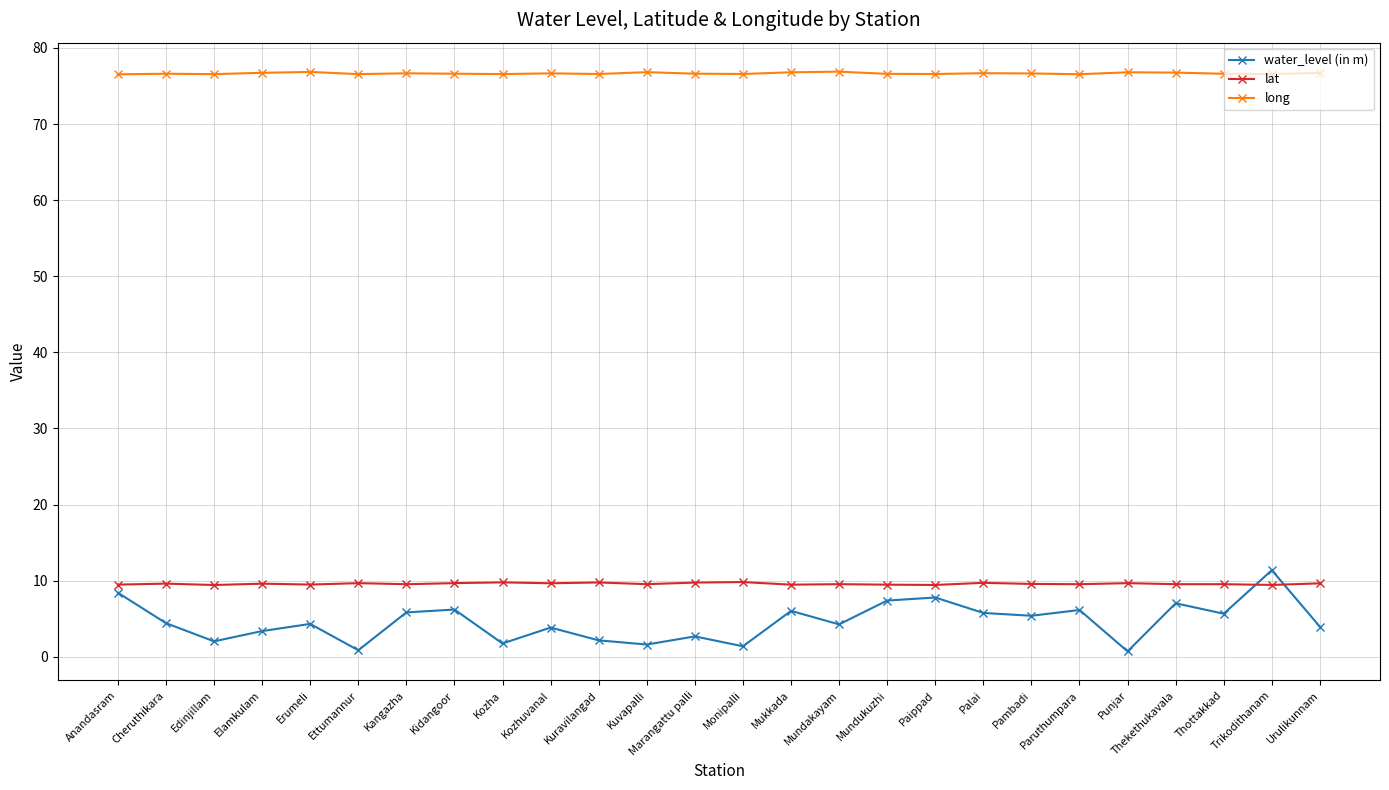

List the series in order of their peak value, highest first.

long, water_level (in m), lat